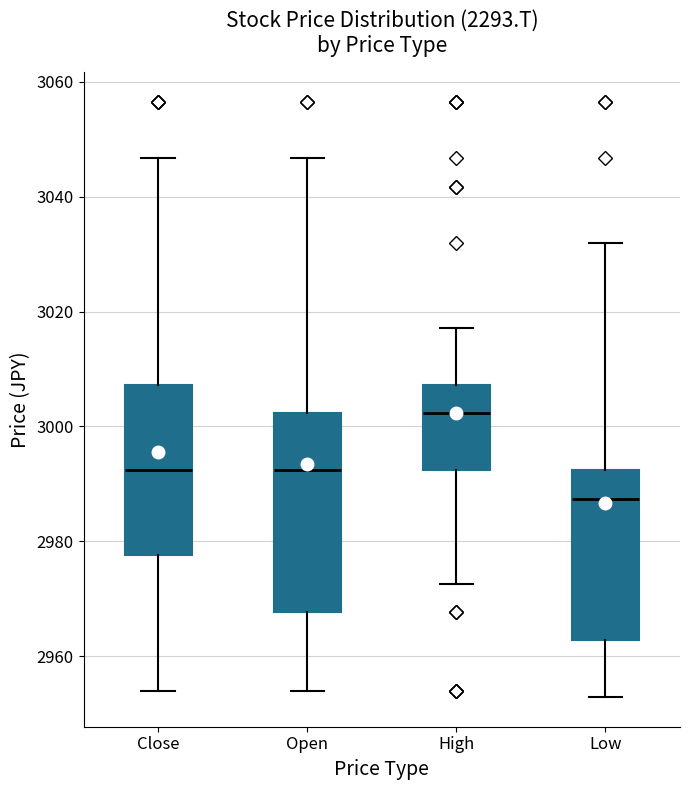

Reading left to right, transcribe this box plot: for each box, give where its median line is, the range the box spans, and where its two whiskers end, as read against the y-axis. The values are not printed on the chart, so give them approximately, as read against the axis.

Close: median 2992, box 2978 to 3008, whiskers 2954 to 3046
Open: median 2992, box 2968 to 3002, whiskers 2954 to 3046
High: median 3002, box 2992 to 3008, whiskers 2972 to 3018
Low: median 2988, box 2962 to 2992, whiskers 2952 to 3032